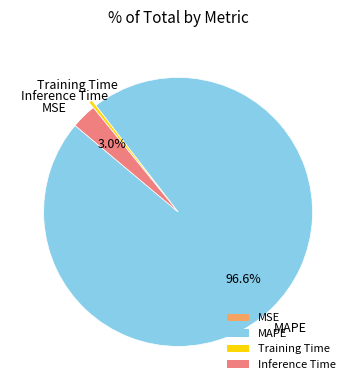

The Inference Time slice represents 3% of the pie. True or false?

True